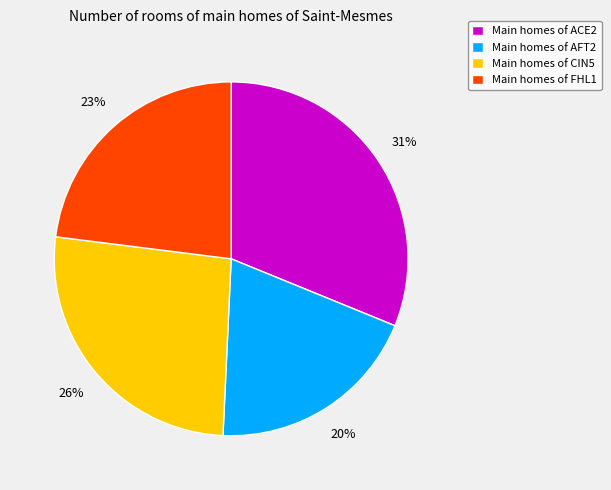

Rank the categories by value from lowest to highest.

Main homes of AFT2, Main homes of FHL1, Main homes of CIN5, Main homes of ACE2